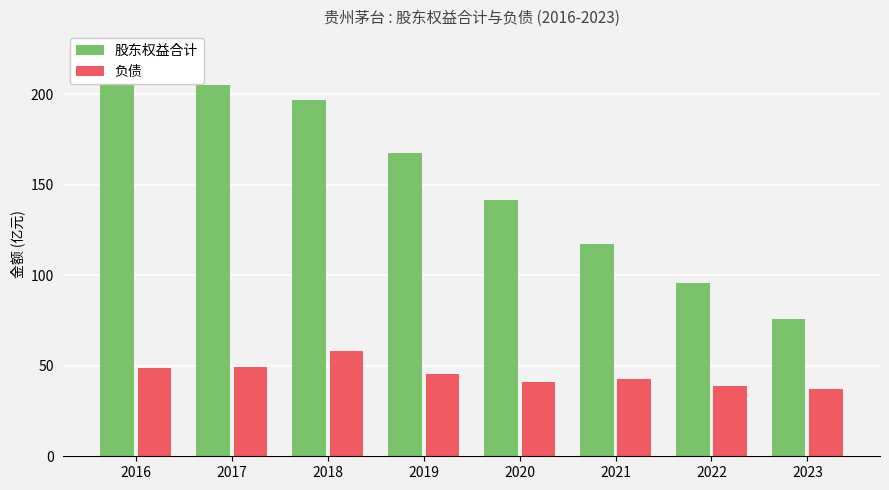

Reading right to left, list all the values displayed in this chart.

股东权益合计: 75.9	96.0	117.4	141.9	167.7	197.0	205.0	223.7
负债: 37.0	38.6	42.4	41.2	45.7	58.2	49.5	49.0